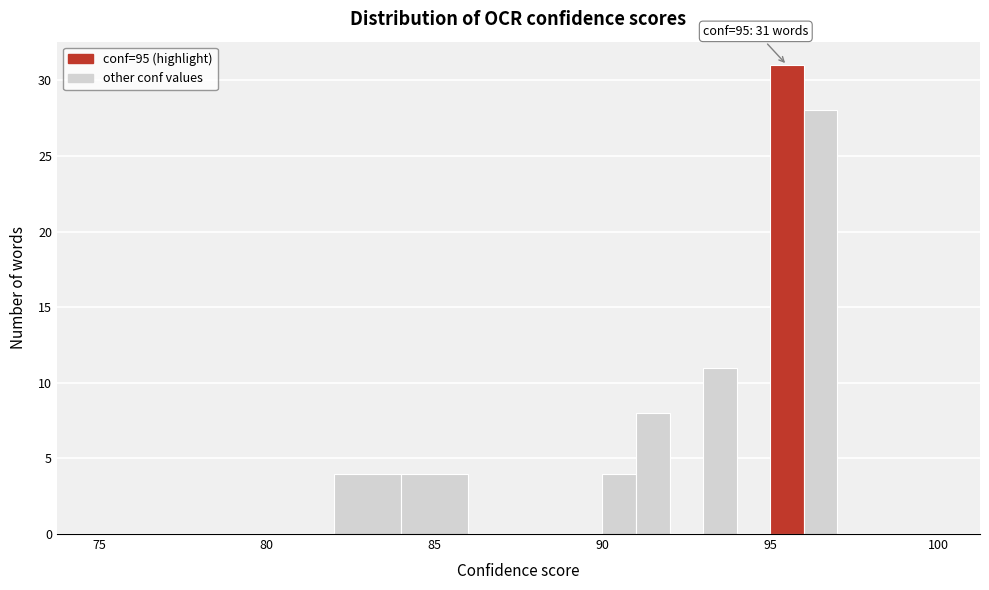

Read against the x-axis, roughly where is the centre of the tallest bar?

95.5